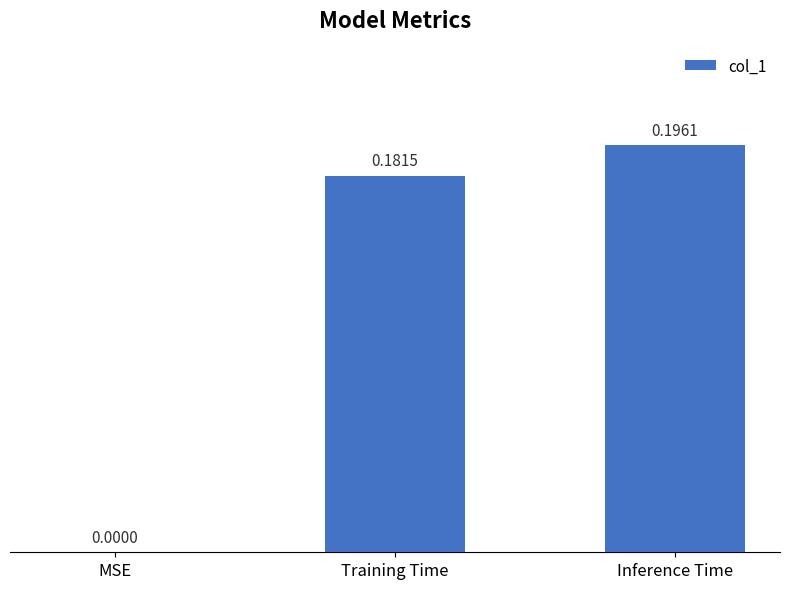

What is the average value?

0.1